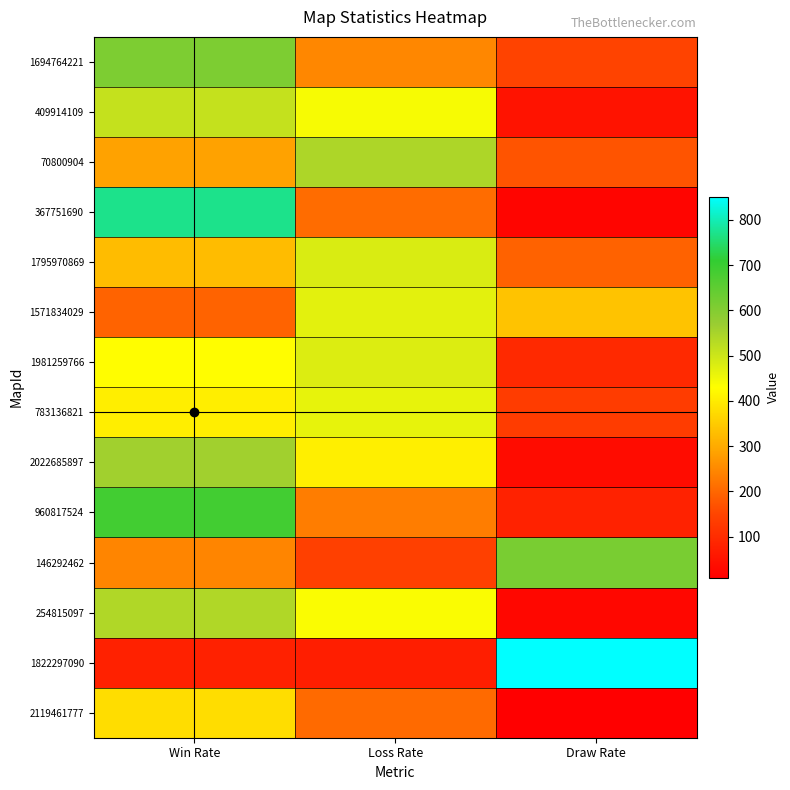

Which series changed the most between Win Rate and Loss Rate?

367751690